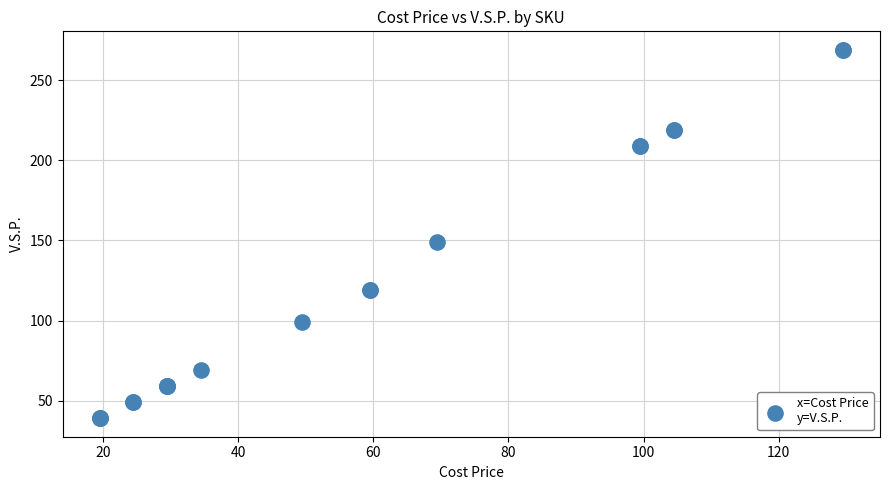

What Y value in the scatter plot is closest to 154?

149